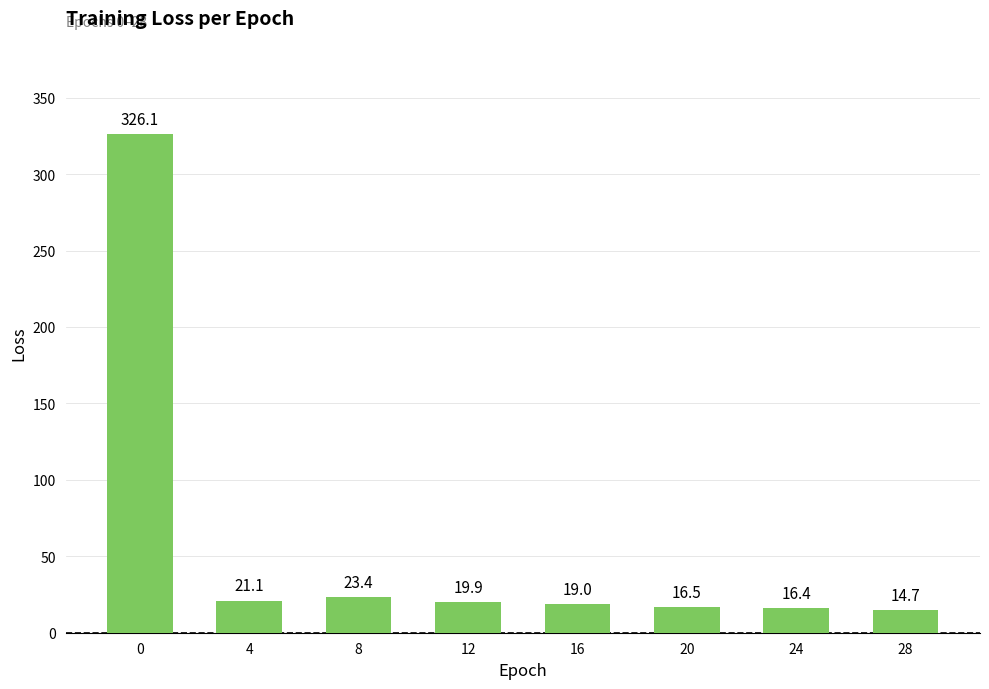

The value at 28 is 14.7. True or false?

True